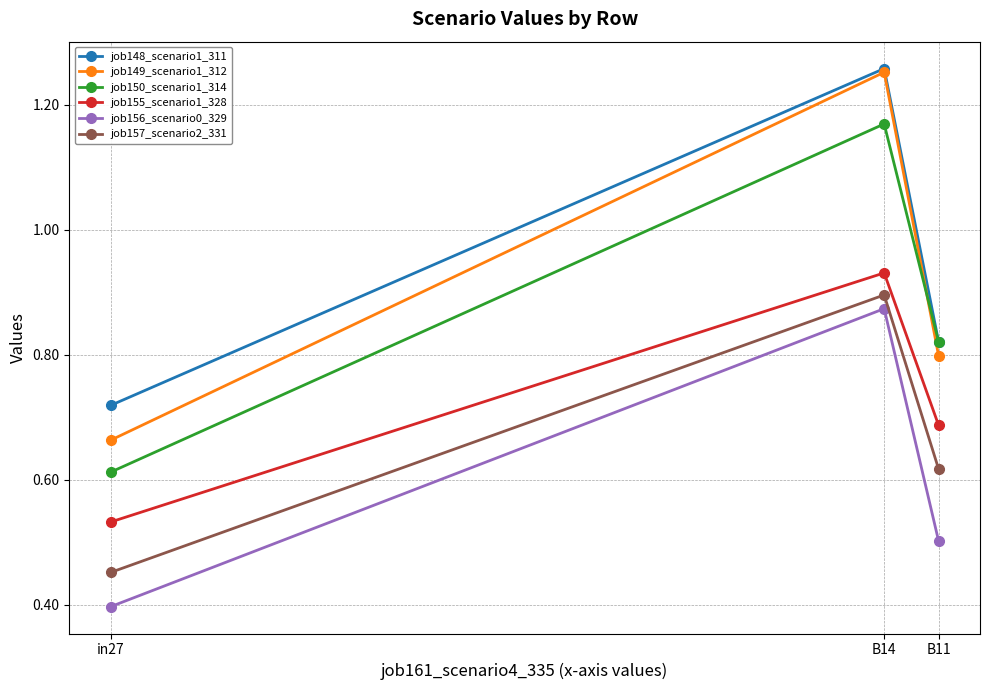

Between in27 and B11, which series saw the biggest shift?

job150_scenario1_314